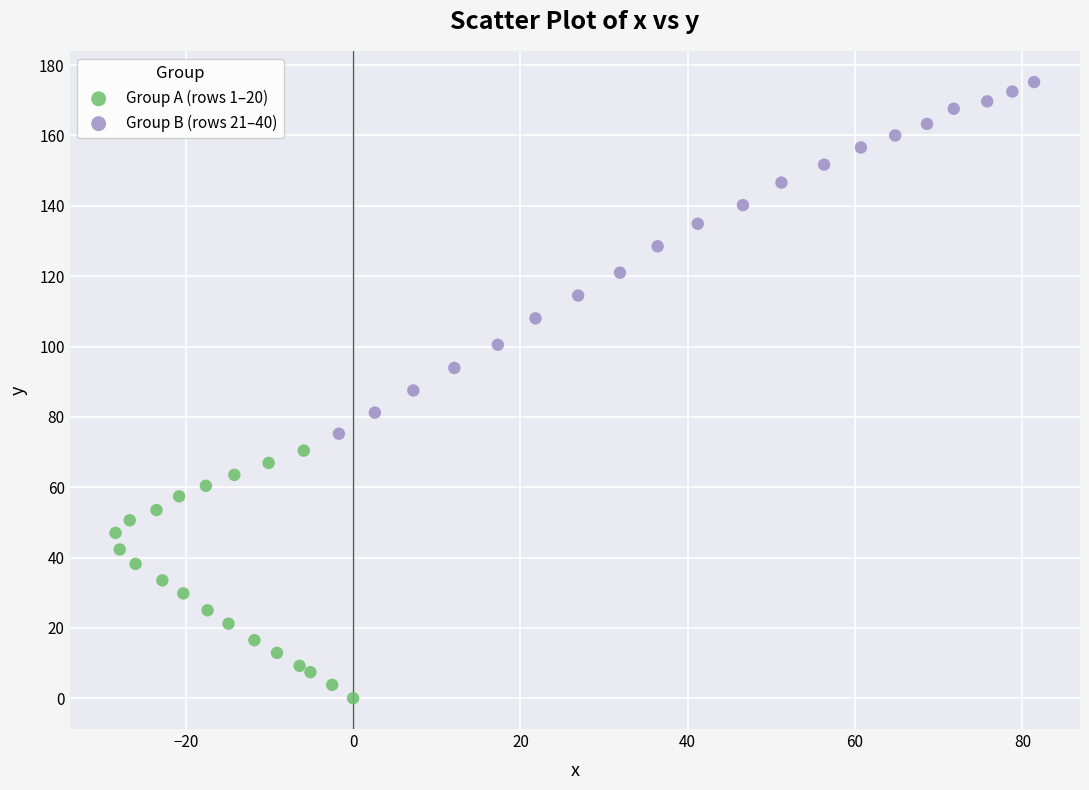

What are all the series names shown in the legend?

Group A (rows 1–20), Group B (rows 21–40)